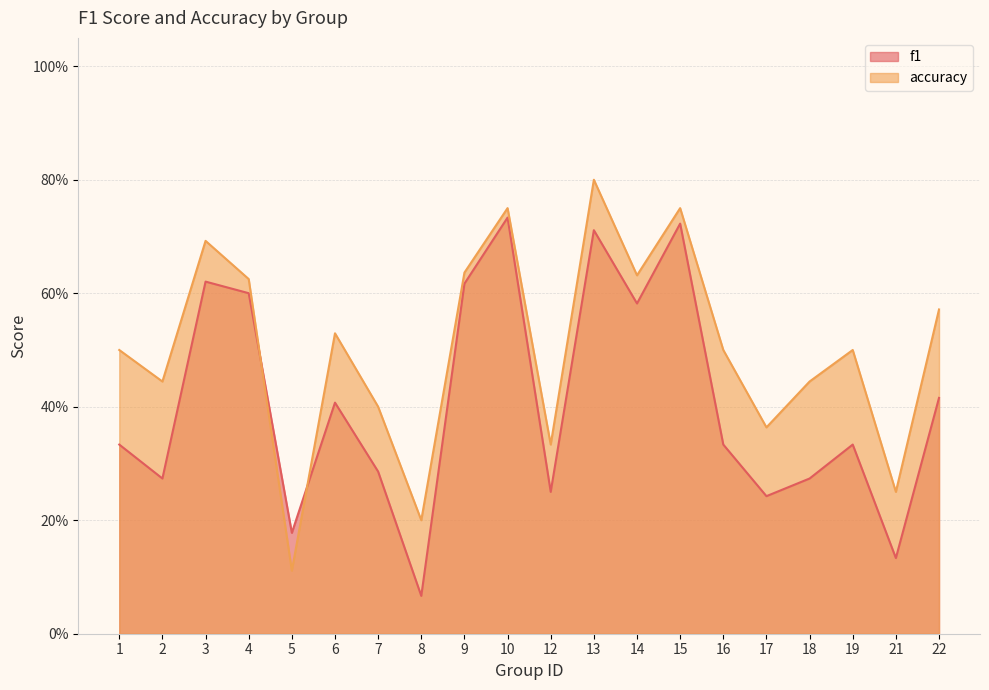

What is the minimum value for accuracy?

0.1